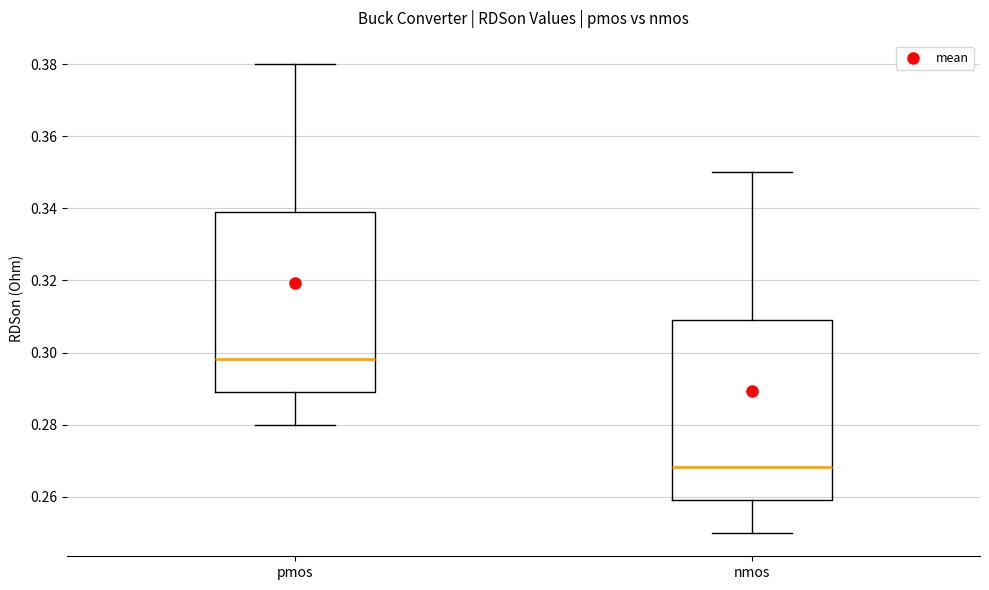

Reading left to right, transcribe this box plot: for each box, give where its median line is, the range the box spans, and where its two whiskers end, as read against the y-axis. The values are not printed on the chart, so give them approximately, as read against the axis.

pmos: median 0.298, box 0.290 to 0.340, whiskers 0.280 to 0.380
nmos: median 0.268, box 0.260 to 0.310, whiskers 0.250 to 0.350